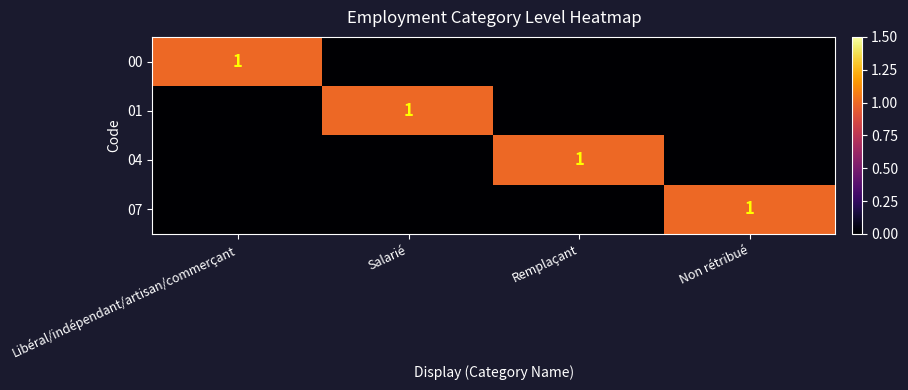

Is it true that 01 equals 0 at Salarié?

False